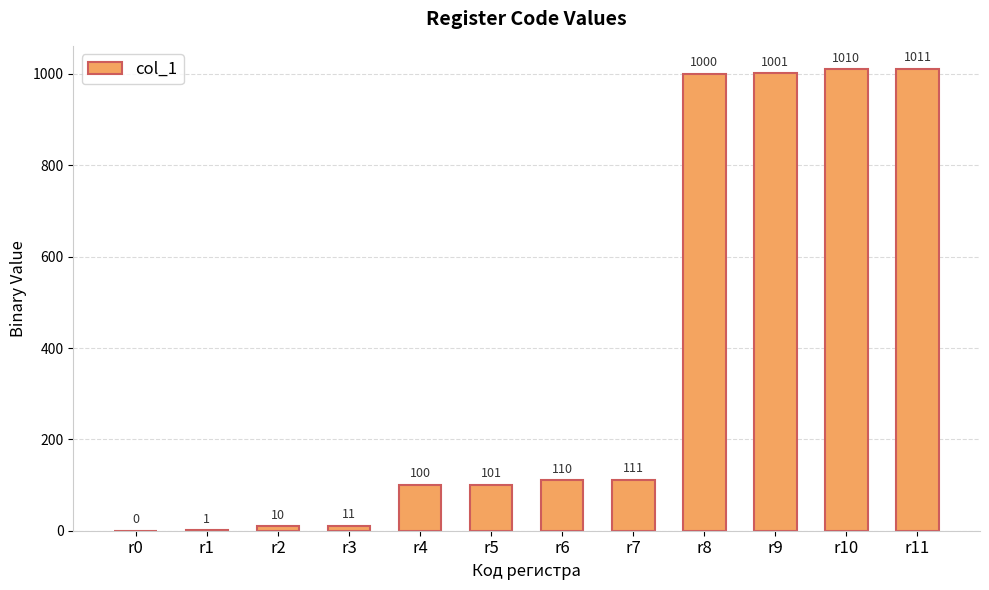

Is it true that the value at r5 is 175?

False